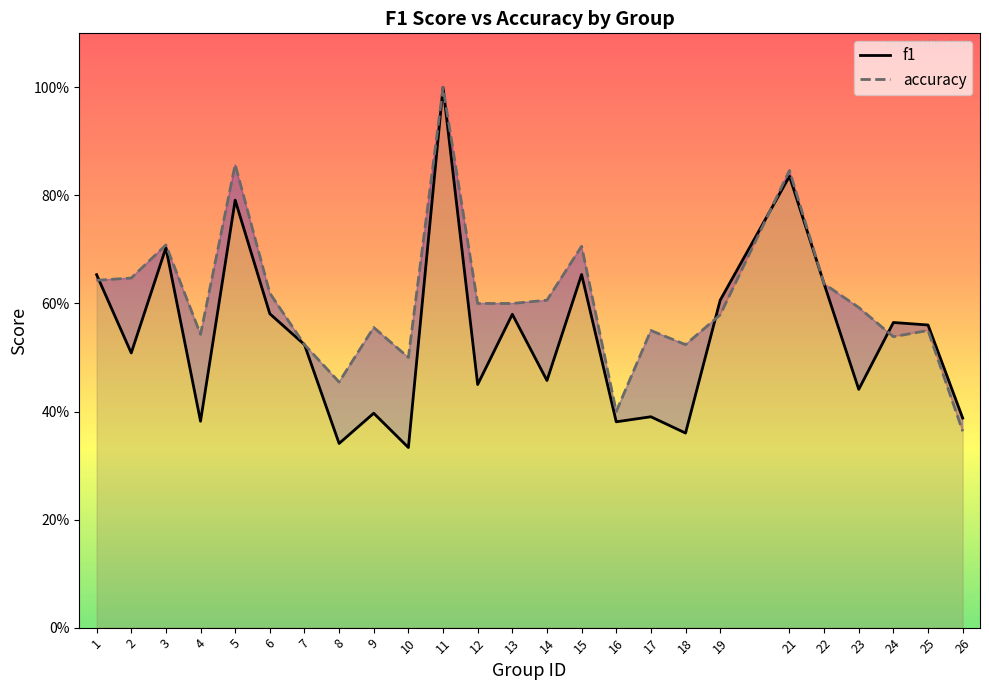

What is the sum of all accuracy values?

15.1